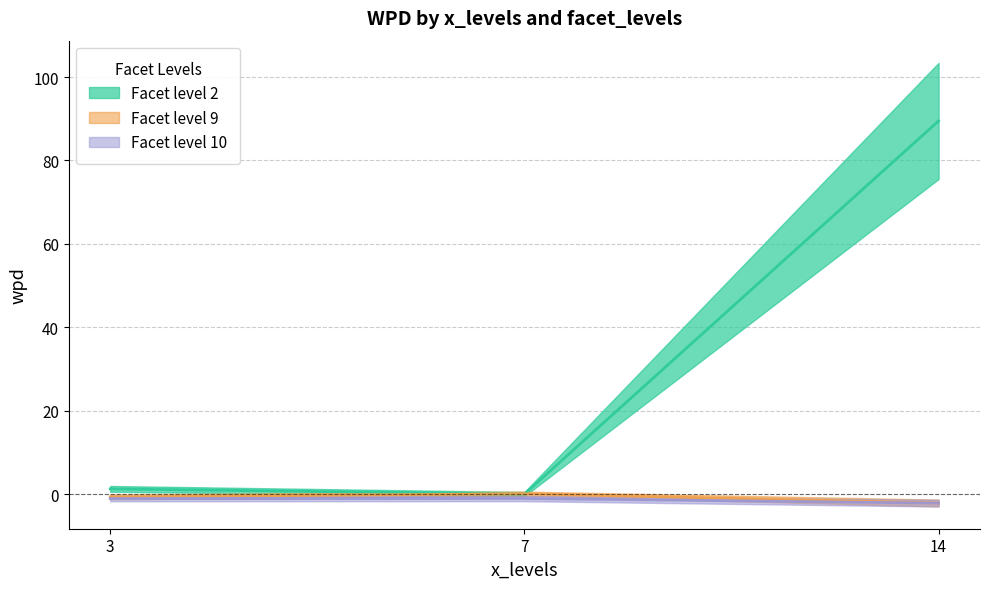

Count the number of data series in this chart.

3